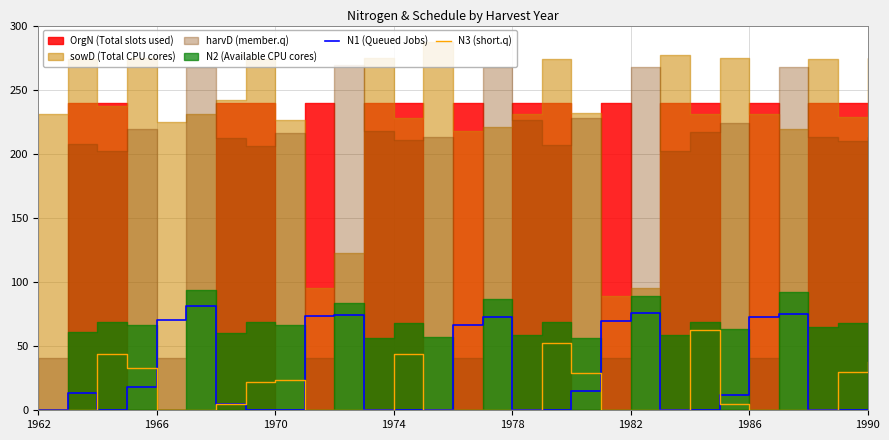

The N1 (Queued Jobs) series shows 0.0 at 1974. True or false?

True